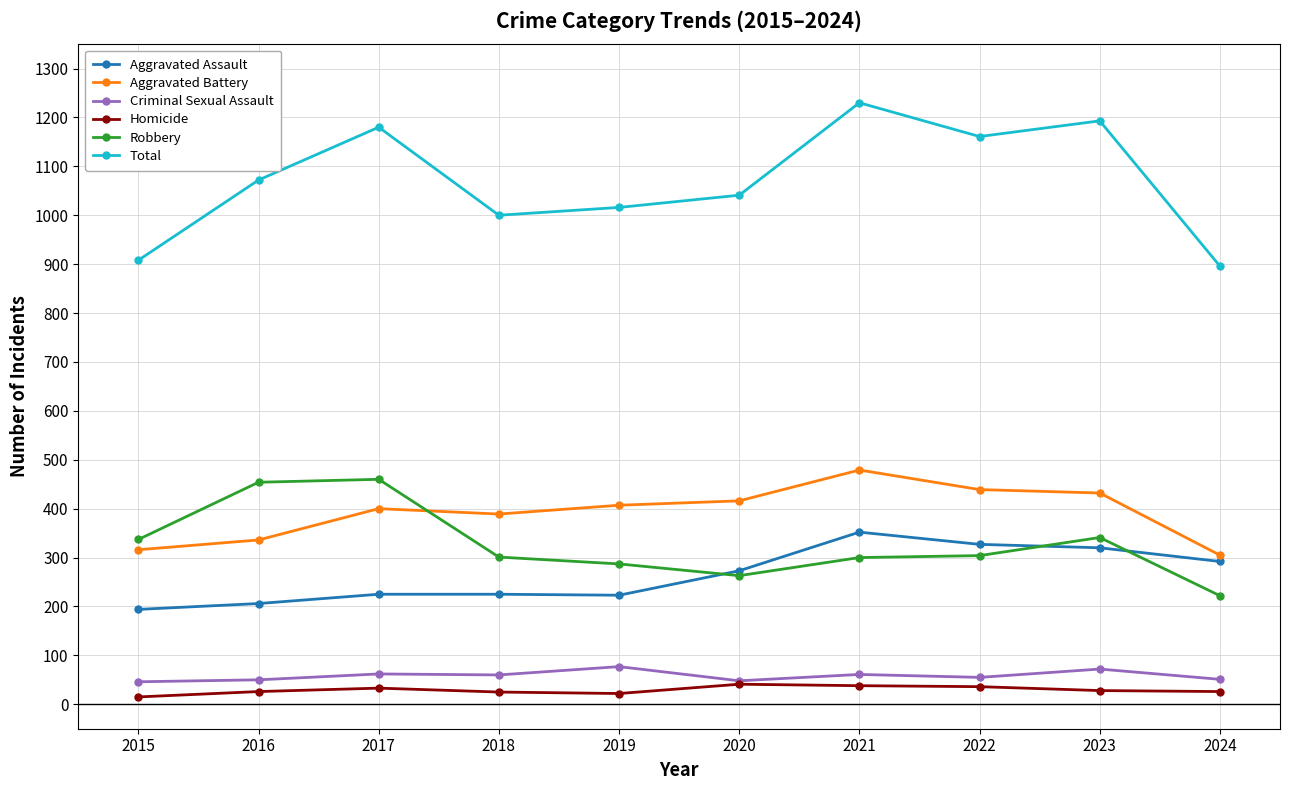

True or false: Total and Criminal Sexual Assault cross at least once.

False